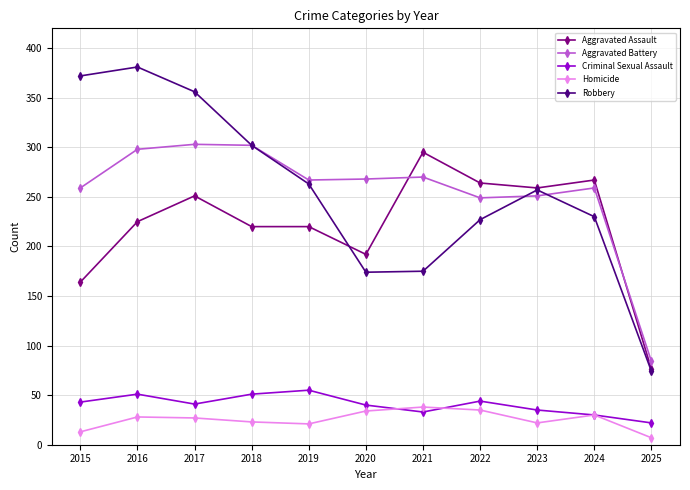

List the series in order of their peak value, highest first.

Robbery, Aggravated Battery, Aggravated Assault, Criminal Sexual Assault, Homicide